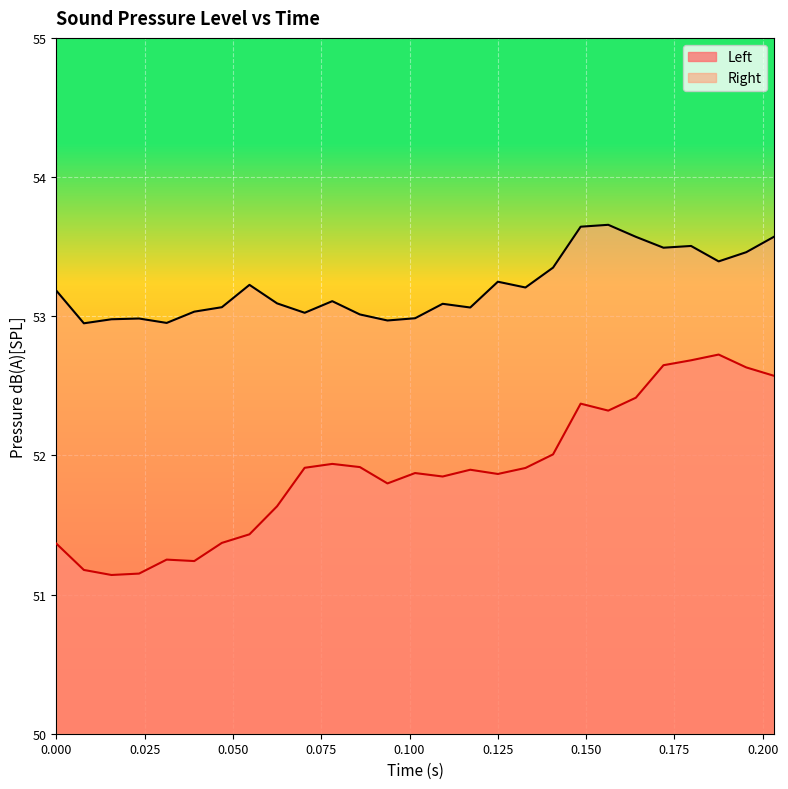

Reading left to right, what are all the values shown in this chart?

Left: 0=51.4	0.0078125=51.2	0.015625=51.1	0.0234375=51.2	0.03125=51.3	0.0390625=51.2	0.046875=51.4	0.0546875=51.4	0.0625=51.6	0.0703125=51.9	0.078125=51.9	0.0859375=51.9	0.09375=51.8	0.1015625=51.9	0.109375=51.8	0.1171875=51.9	0.125=51.9	0.1328125=51.9	0.140625=52.0	0.1484375=52.4	0.15625=52.3	0.1640625=52.4	0.171875=52.6	0.1796875=52.7	0.1875=52.7	0.1953125=52.6	0.203125=52.6
Right: 0=53.2	0.0078125=52.9	0.015625=53.0	0.0234375=53.0	0.03125=53.0	0.0390625=53.0	0.046875=53.1	0.0546875=53.2	0.0625=53.1	0.0703125=53.0	0.078125=53.1	0.0859375=53.0	0.09375=53.0	0.1015625=53.0	0.109375=53.1	0.1171875=53.1	0.125=53.2	0.1328125=53.2	0.140625=53.3	0.1484375=53.6	0.15625=53.7	0.1640625=53.6	0.171875=53.5	0.1796875=53.5	0.1875=53.4	0.1953125=53.5	0.203125=53.6